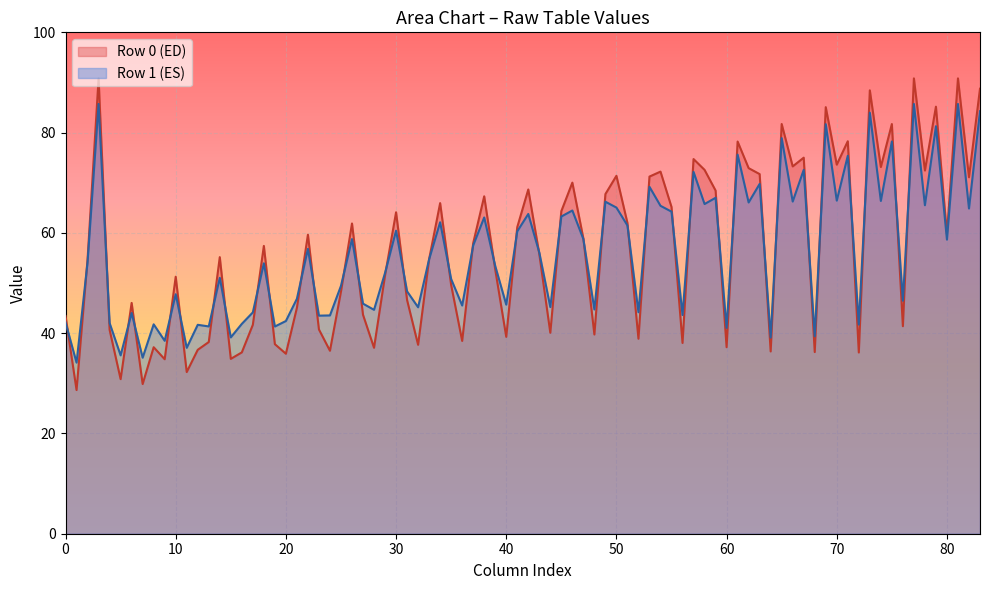

List the series in order of their peak value, lowest first.

Row 1 (ES), Row 0 (ED)